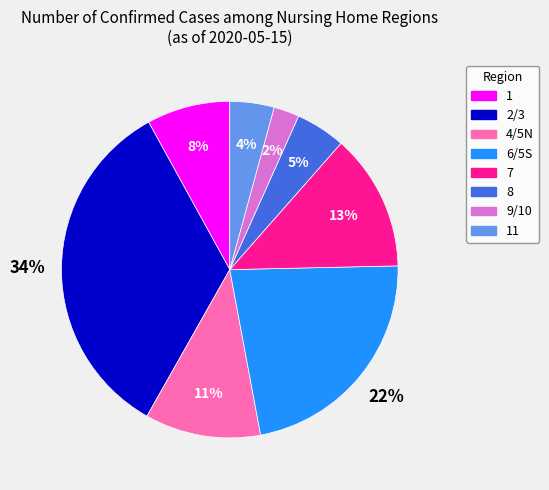

Count the number of slices in the pie.

8